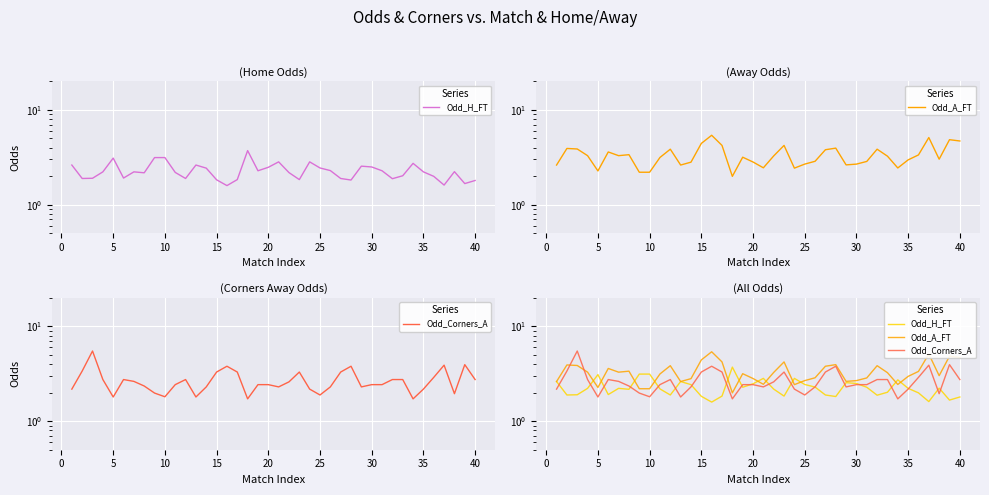

Rank the series by their maximum value, from lowest to highest.

Odd_H_FT, Odd_A_FT, Odd_Corners_A